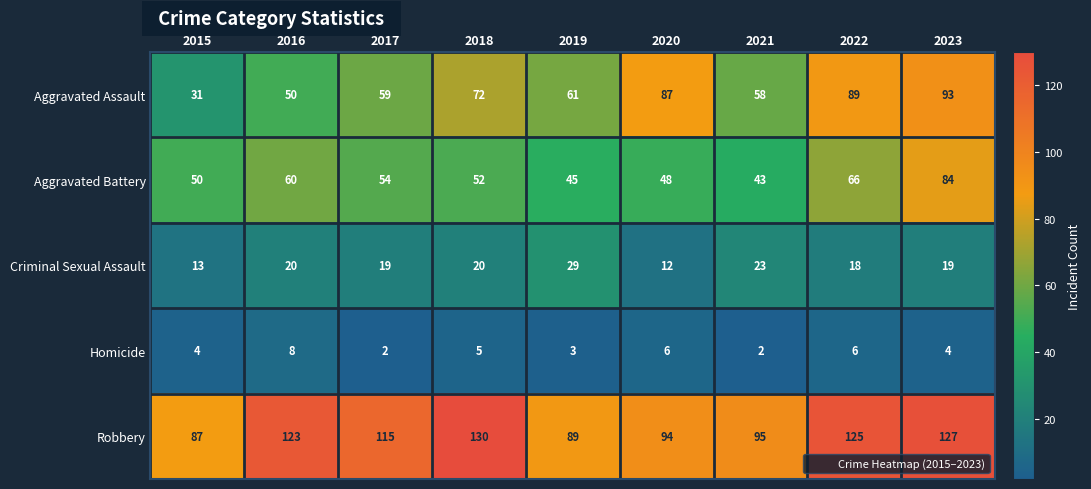

Which series has the largest range (max minus min)?

Aggravated Assault